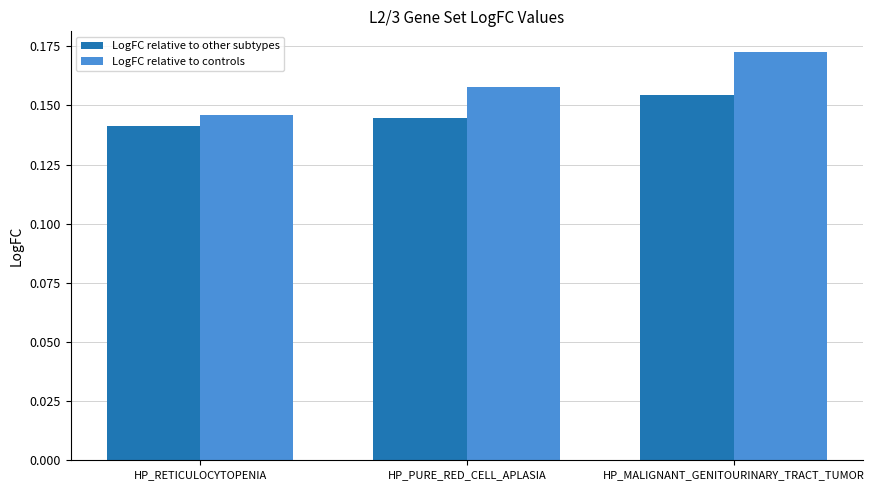

True or false: LogFC relative to other subtypes has a value of 0.2 at HP_PURE_RED_CELL_APLASIA.

False